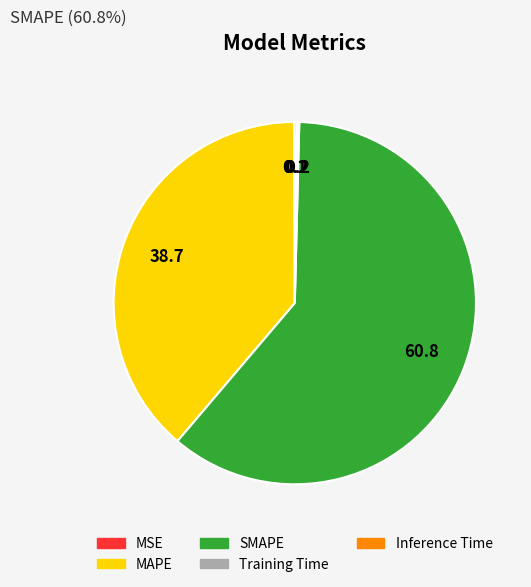

The MAPE slice represents 29% of the pie. True or false?

False